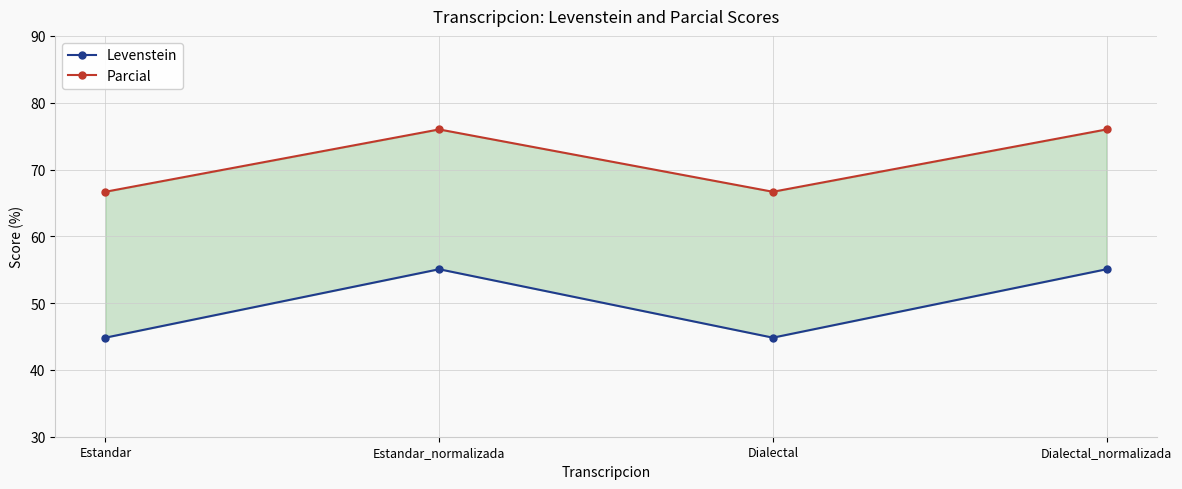

At which label does Levenstein reach its peak?

Estandar_normalizada